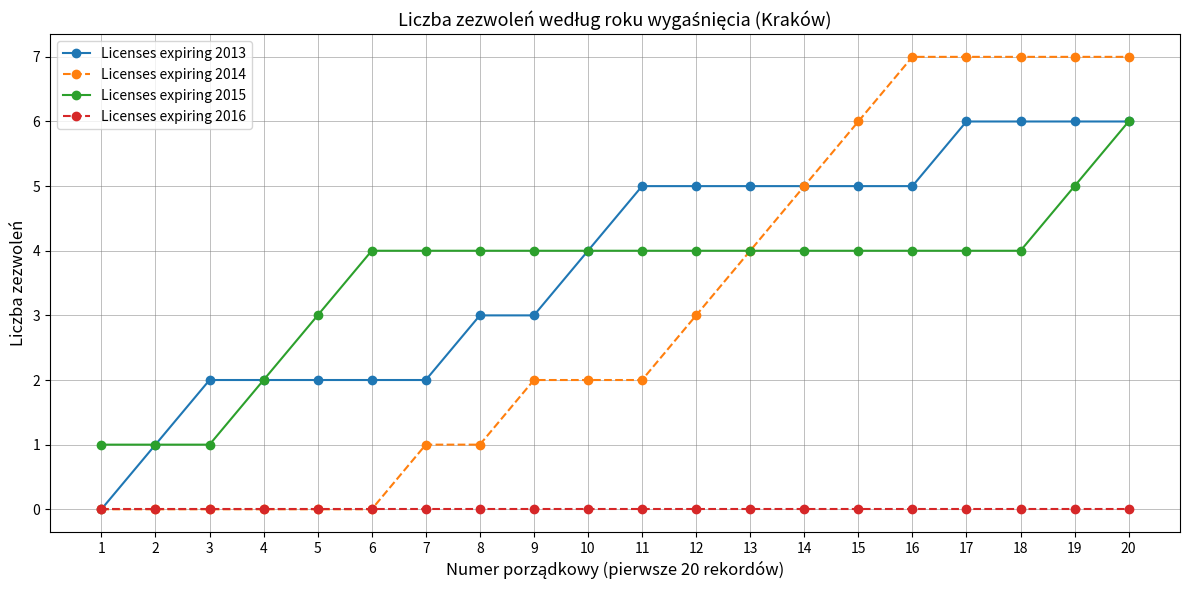

Reading left to right, extract all data points from this chart.

Licenses expiring 2013: 0	1	2	2	2	2	2	3	3	4	5	5	5	5	5	5	6	6	6	6
Licenses expiring 2014: 0	0	0	0	0	0	1	1	2	2	2	3	4	5	6	7	7	7	7	7
Licenses expiring 2015: 1	1	1	2	3	4	4	4	4	4	4	4	4	4	4	4	4	4	5	6
Licenses expiring 2016: 0	0	0	0	0	0	0	0	0	0	0	0	0	0	0	0	0	0	0	0